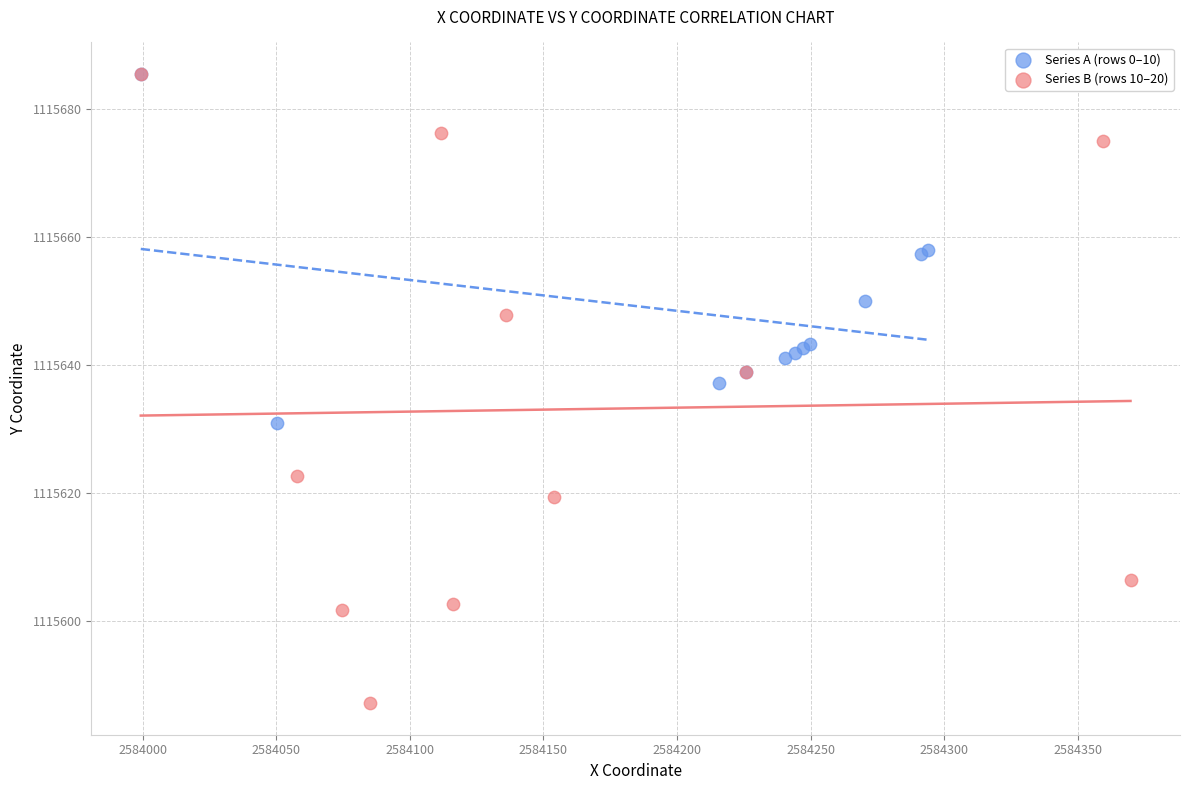

Which series contains the lowest Y value?

Series B (rows 10–20)